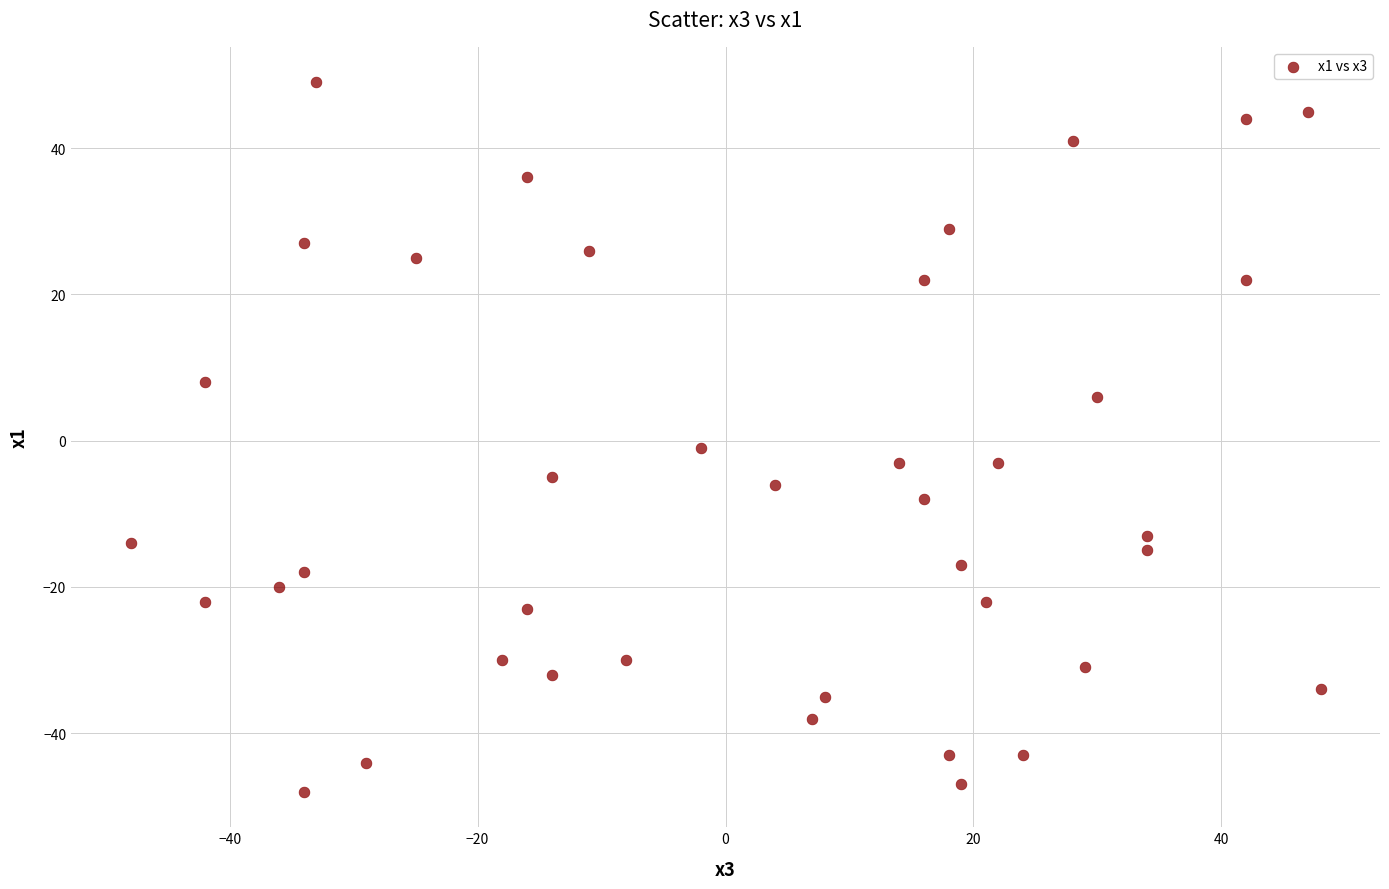

What is the range of Y values (max minus min)?

97